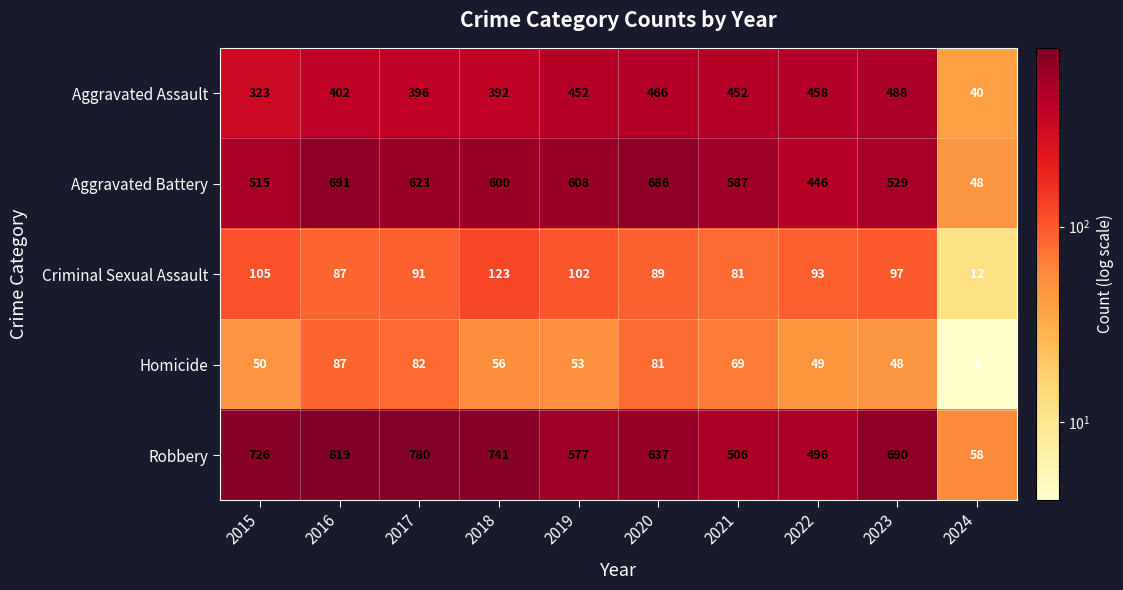

Count the number of data series in this chart.

5